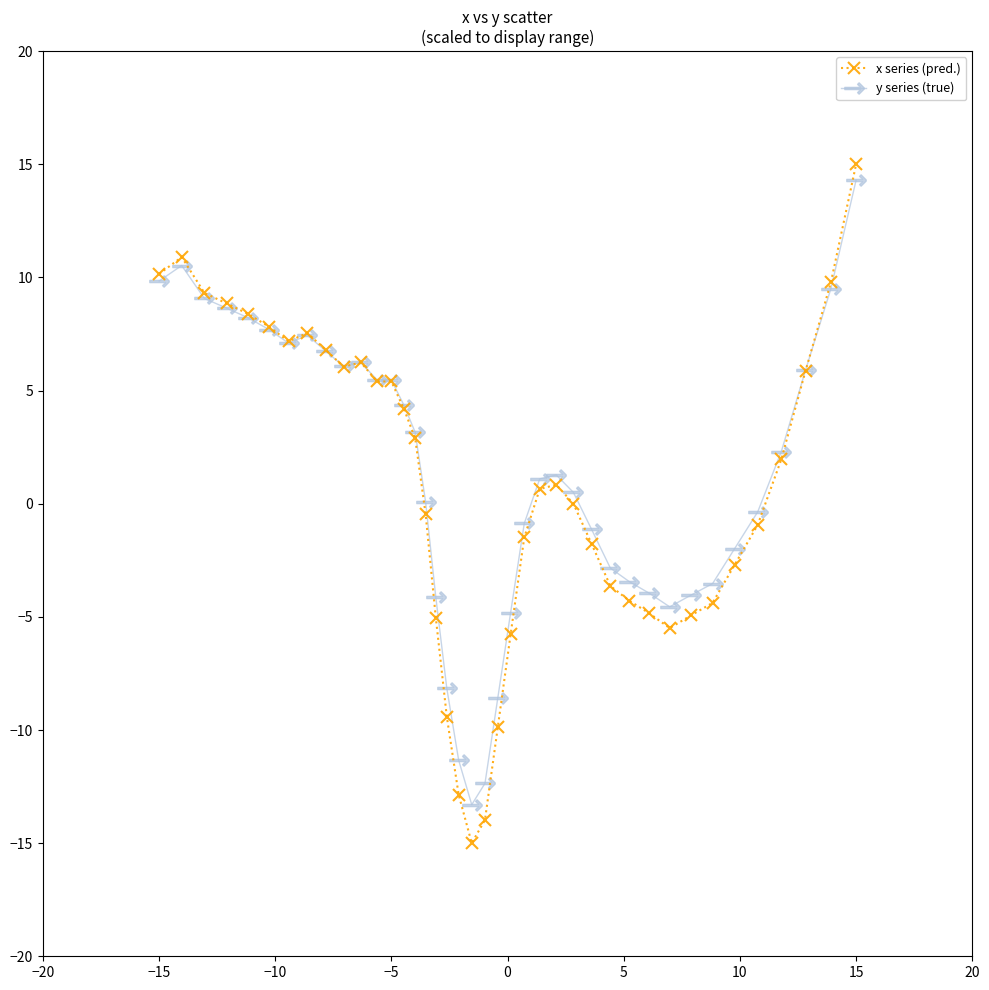

True or false: y series (true) has more than 1 points higher than both neighbors.

True